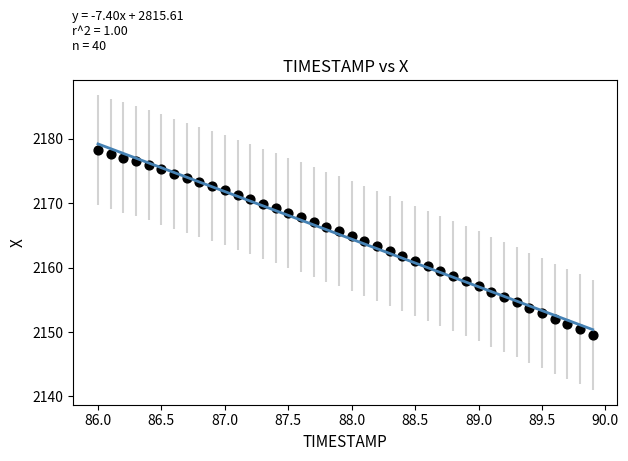

What is the range of Y values (max minus min)?

28.8